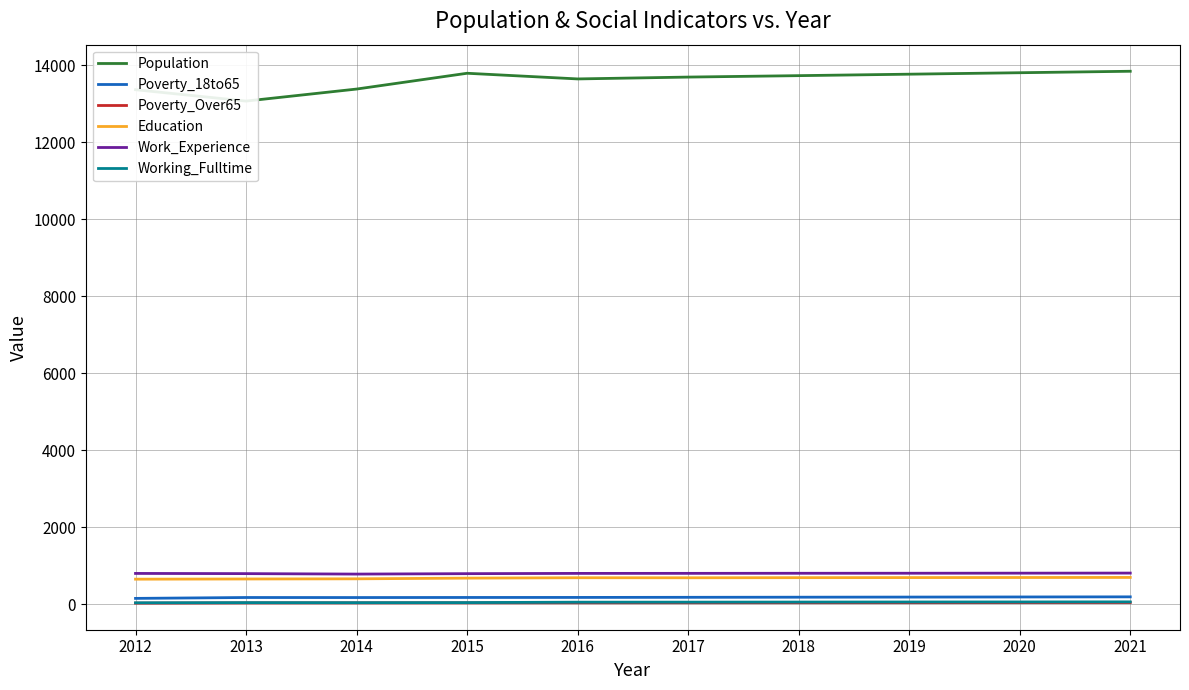

At how many categories does at least one series exceed 13625?

7